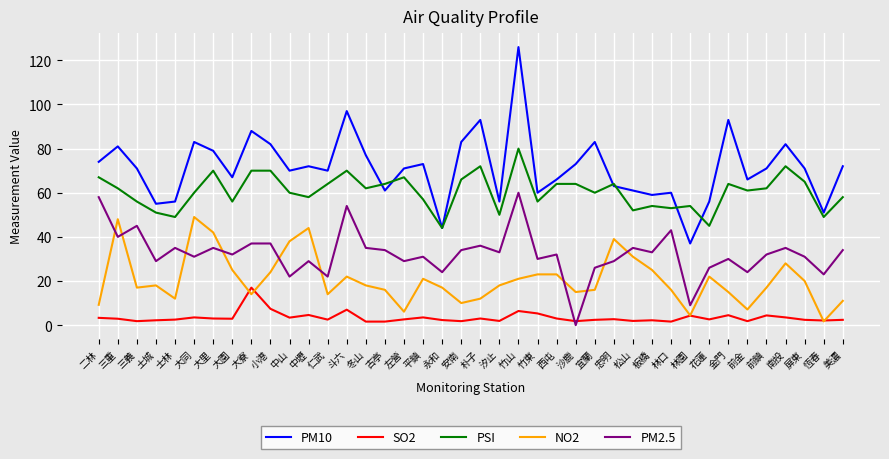

Rank the series by their average value, from highest to lowest.

PM10, PSI, PM2.5, NO2, SO2